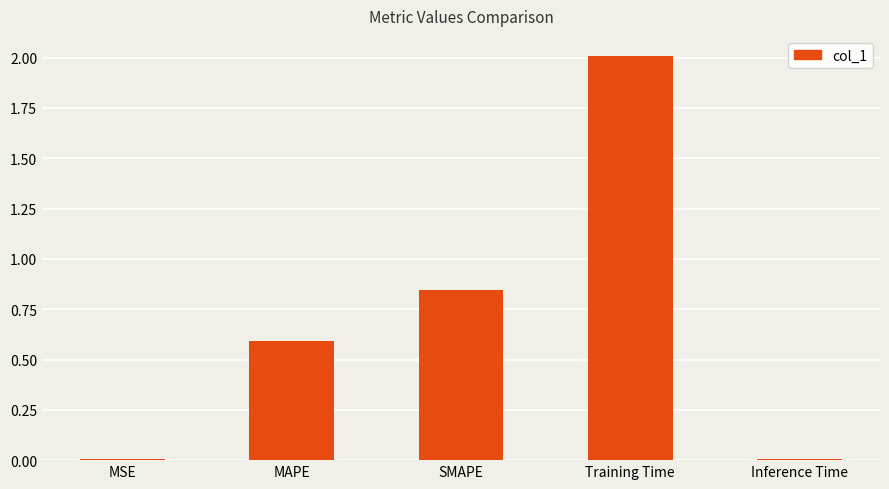

What is the sum of all values?

3.5